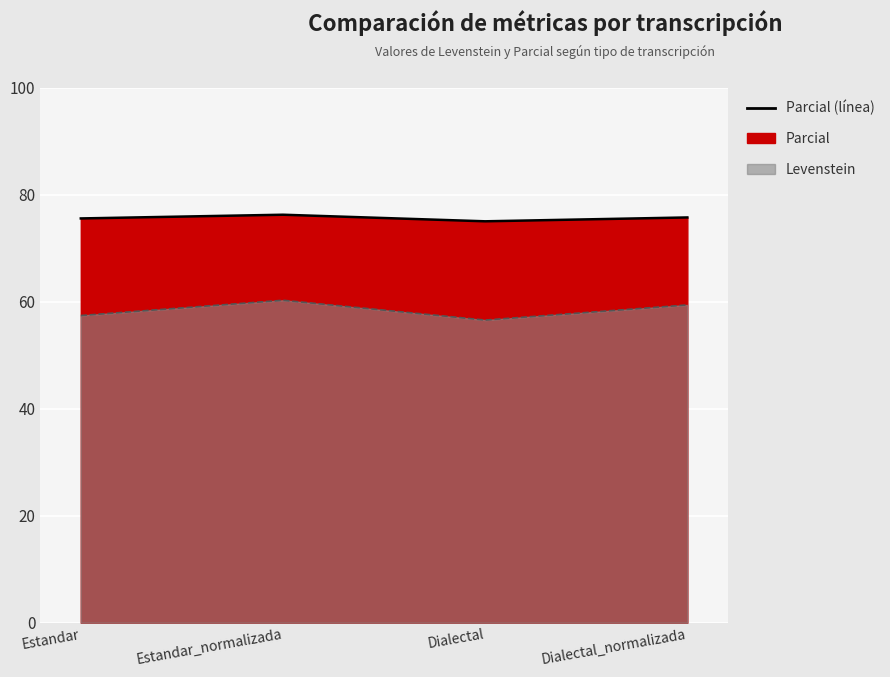

Which series changed the most between Estandar and Dialectal_normalizada?

Levenstein